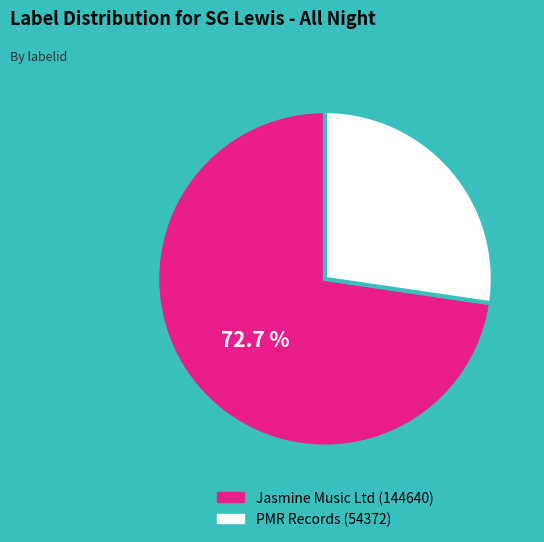

What percentage is the PMR Records slice, to the nearest percent?

27%